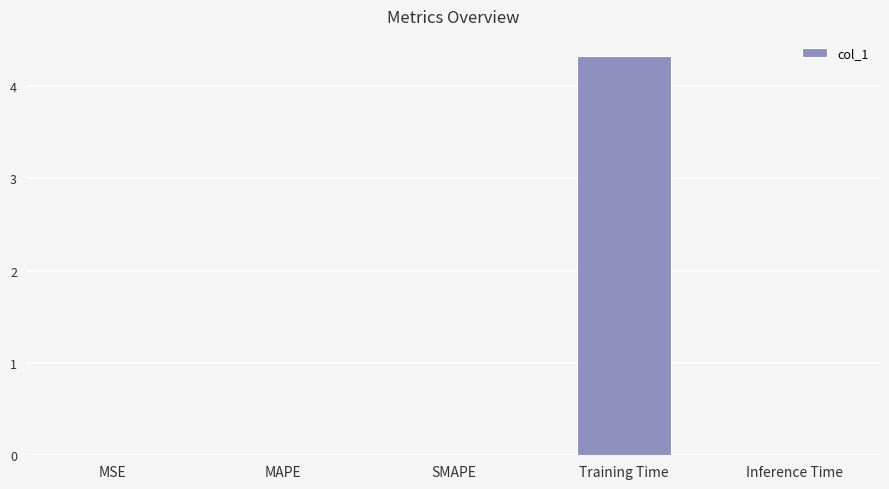

What is the greatest value displayed?

4.3